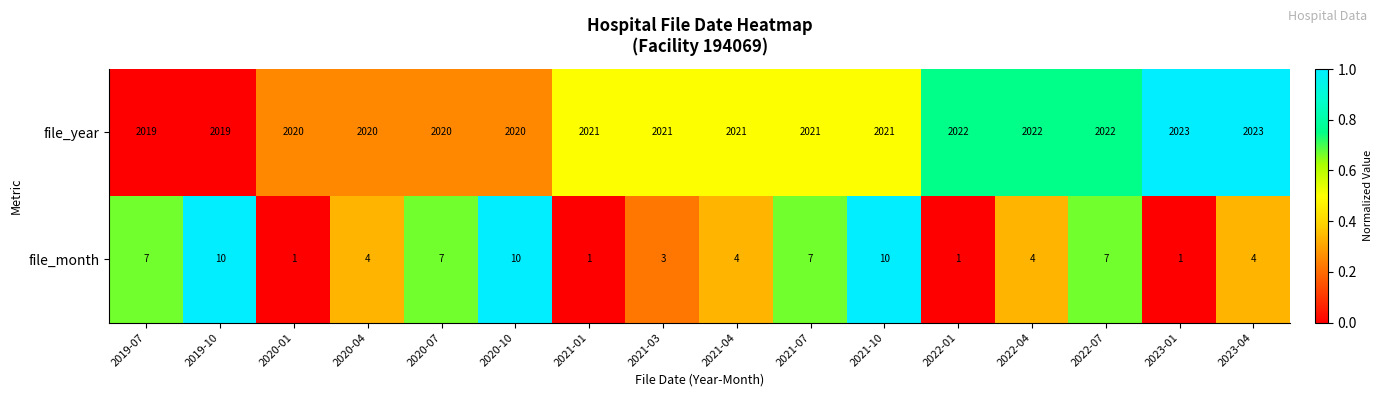

The file_month series shows 6 at 2020-10. True or false?

False